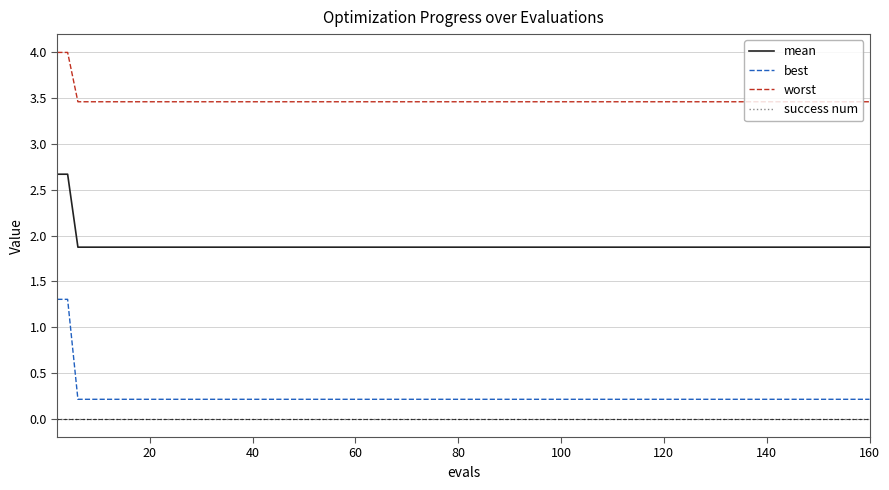

Reading right to left, extract all data points from this chart.

mean: 1.9	1.9	1.9	1.9	1.9	1.9	1.9	1.9	1.9	1.9	1.9	1.9	1.9	1.9	1.9	2.7	2.7
best: 0.2	0.2	0.2	0.2	0.2	0.2	0.2	0.2	0.2	0.2	0.2	0.2	0.2	0.2	0.2	1.3	1.3
worst: 3.5	3.5	3.5	3.5	3.5	3.5	3.5	3.5	3.5	3.5	3.5	3.5	3.5	3.5	3.5	4.0	4.0
success num: 0.0	0.0	0.0	0.0	0.0	0.0	0.0	0.0	0.0	0.0	0.0	0.0	0.0	0.0	0.0	0.0	0.0